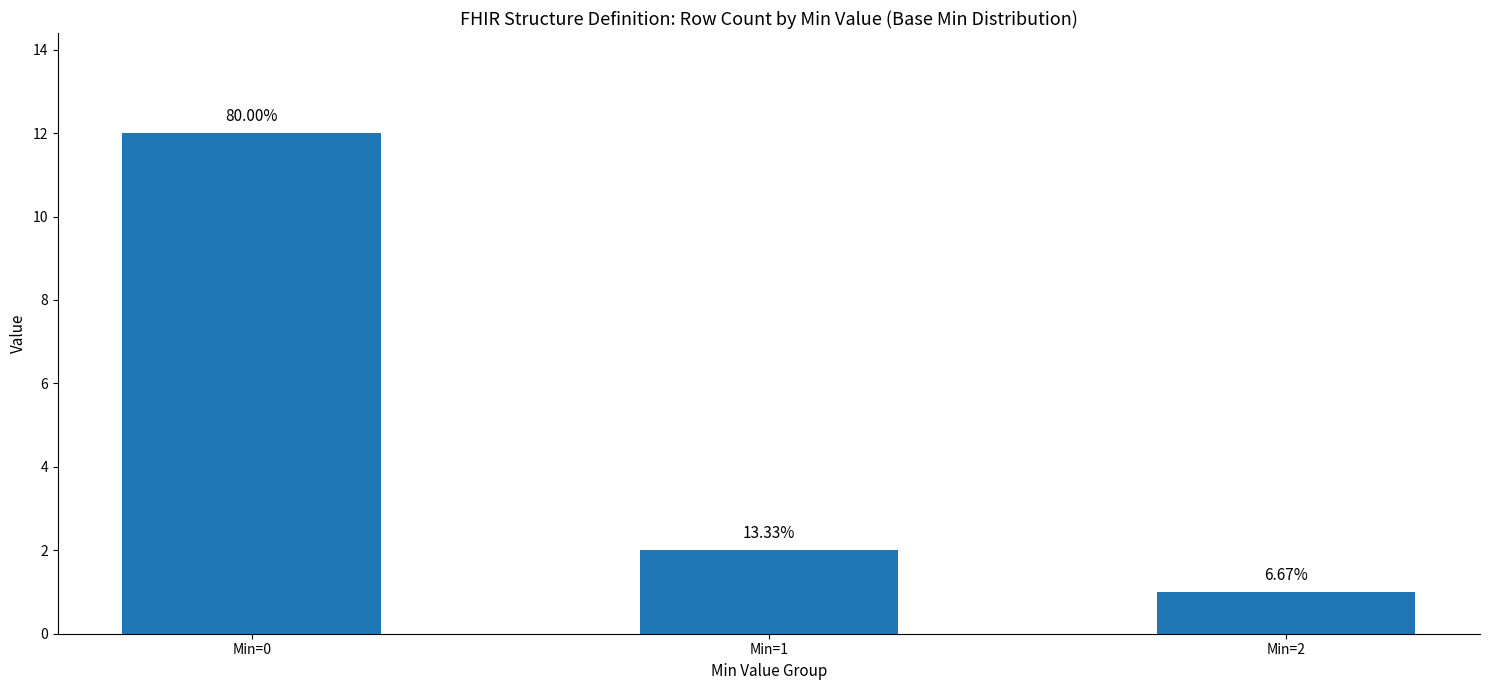

Approximately how many times larger is the value at Min=1 compared to Min=0?

0.2